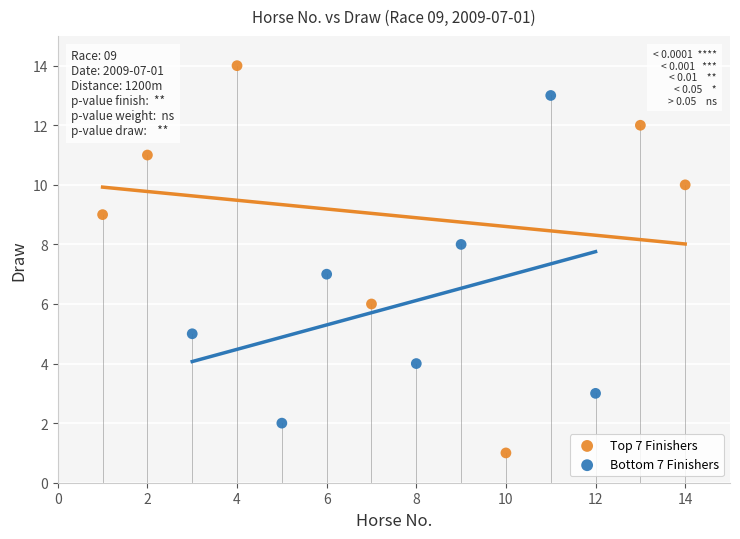

Which series contains the highest Y value?

Top 7 Finishers